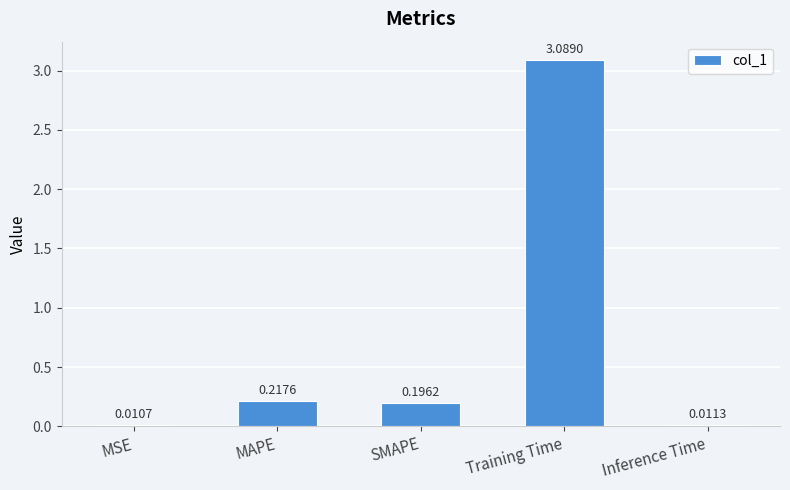

Between SMAPE and Training Time, which is larger?

Training Time